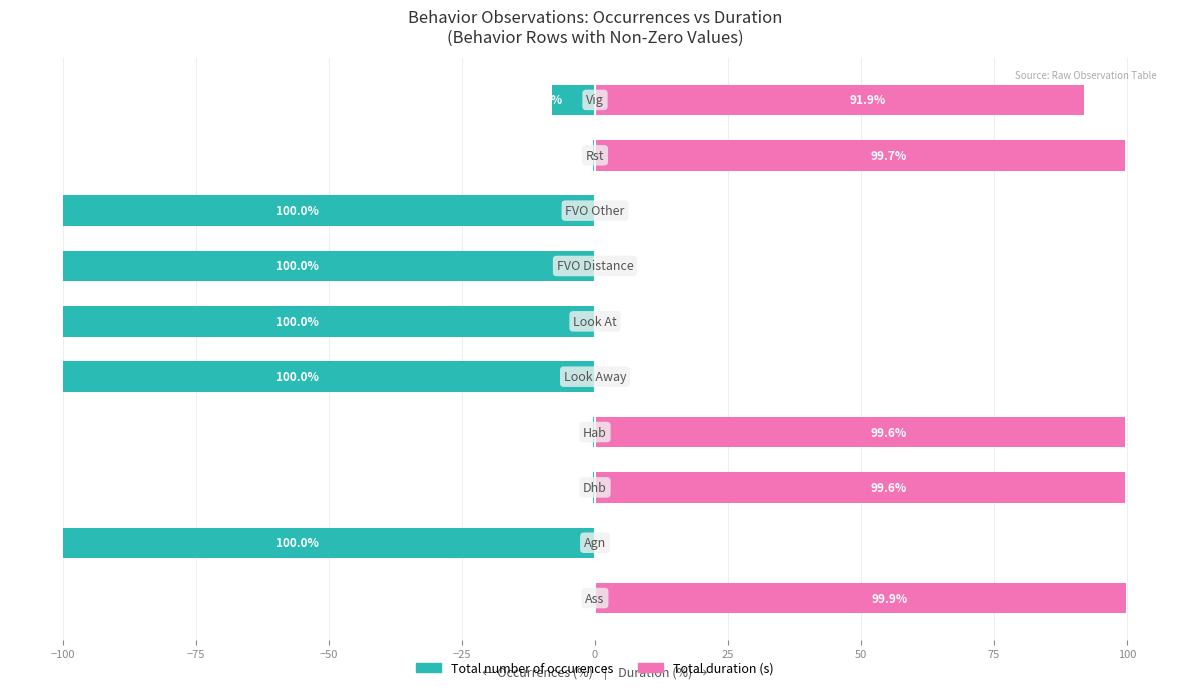

Rank the series by their maximum value, from highest to lowest.

Total duration (s), Total number of occurences